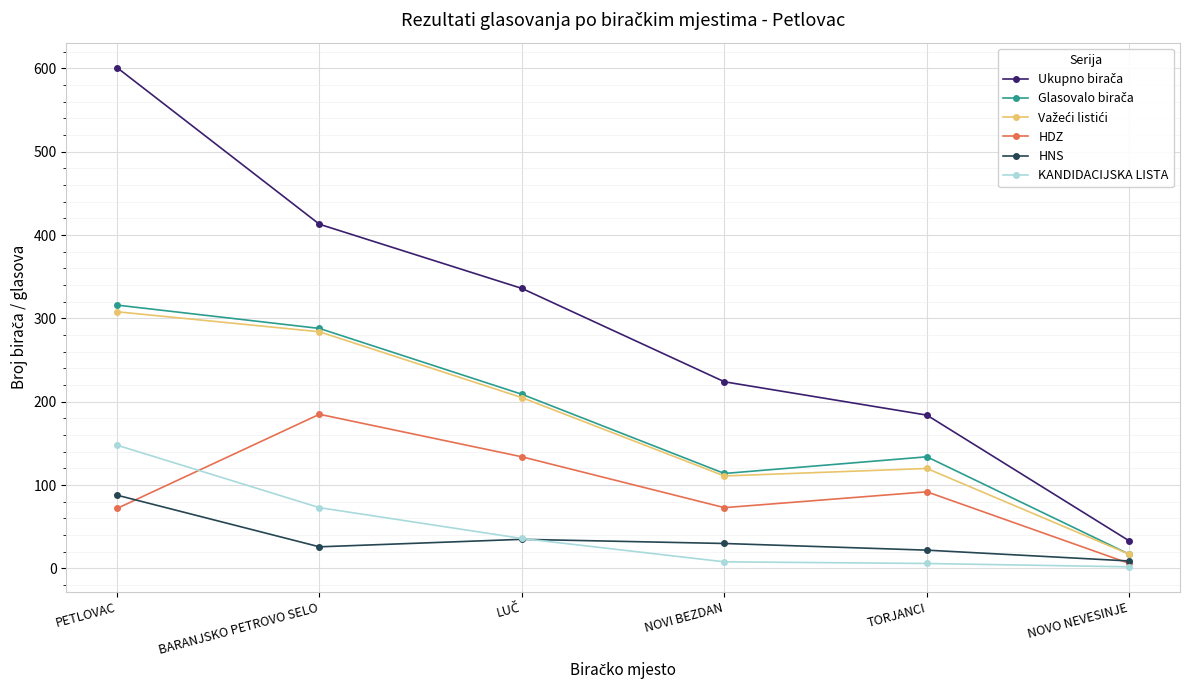

What is the minimum value shown in the chart?

2